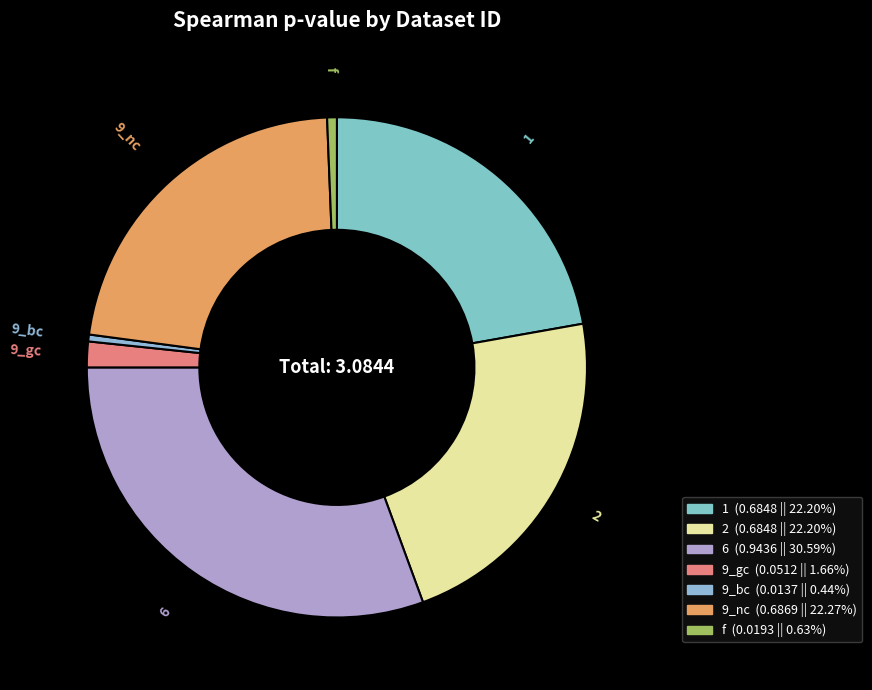

Is there a majority slice in this chart?

No